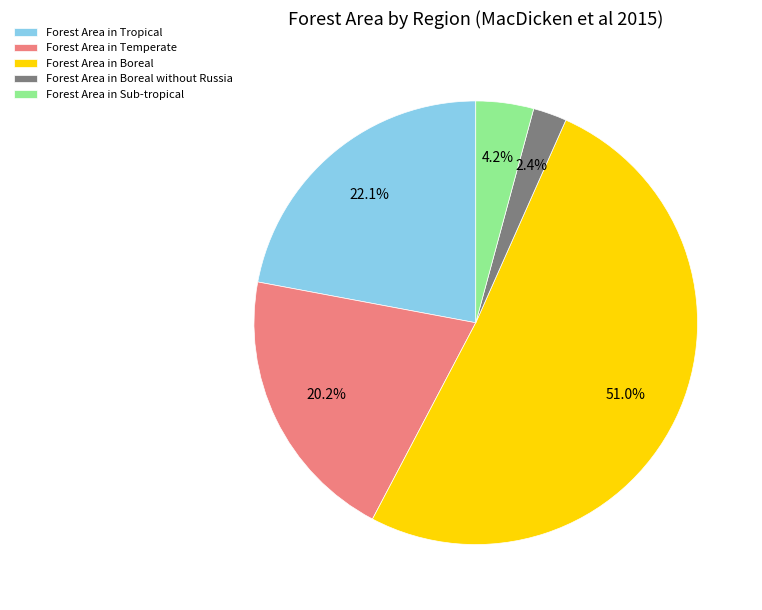

What is the largest slice in the pie chart?

Forest Area in Boreal